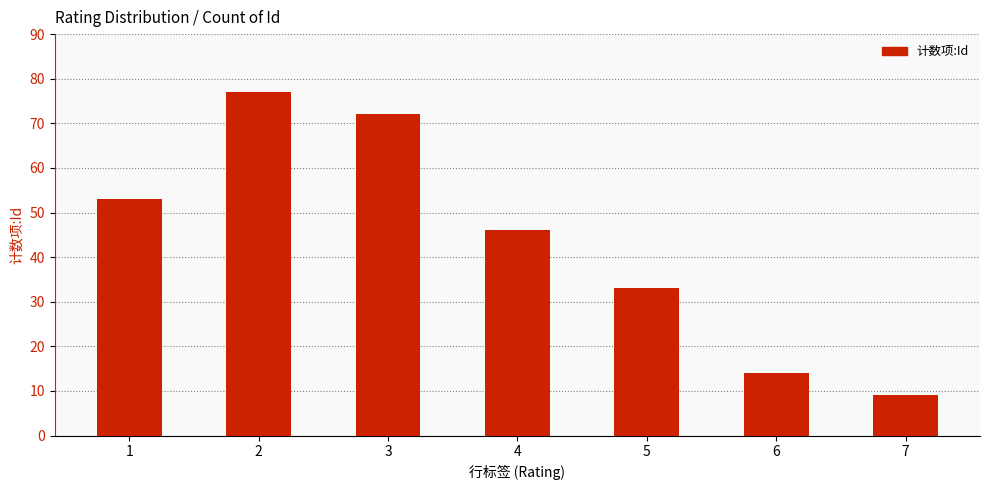

What is the maximum value shown in the chart?

77